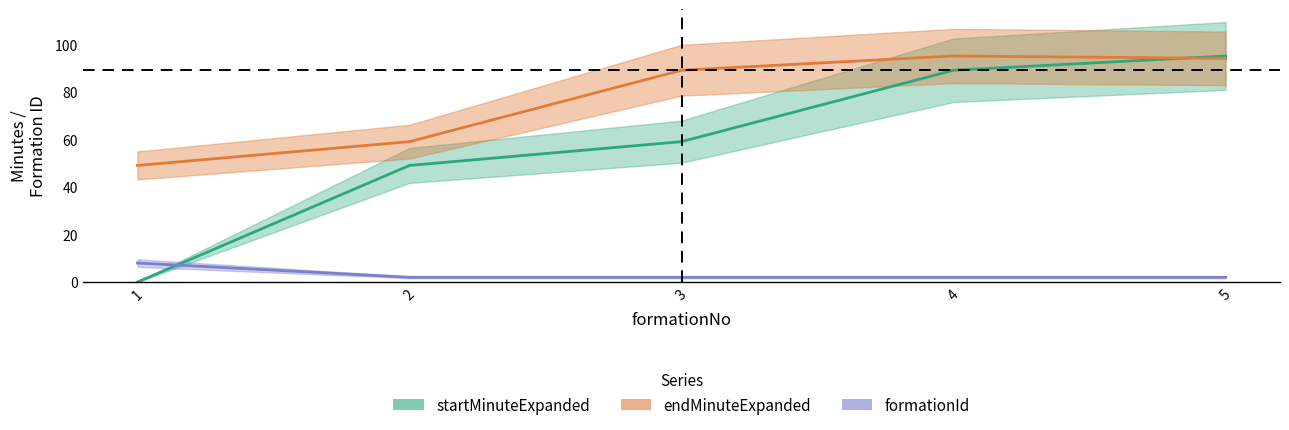

Which series has the largest range (max minus min)?

startMinuteExpanded